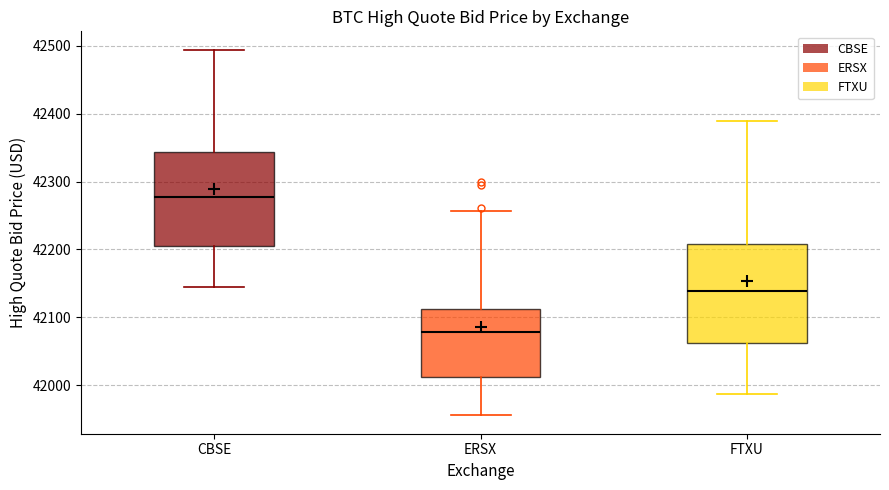

Reading left to right, read every box against the y-axis: the position of its median line, the range the box covers, and the ends of its whiskers. The values are not printed on the chart, so give them approximately, as read against the axis.

CBSE: median 42280, box 42210 to 42340, whiskers 42140 to 42490
ERSX: median 42080, box 42010 to 42110, whiskers 41960 to 42260
FTXU: median 42140, box 42060 to 42210, whiskers 41990 to 42390